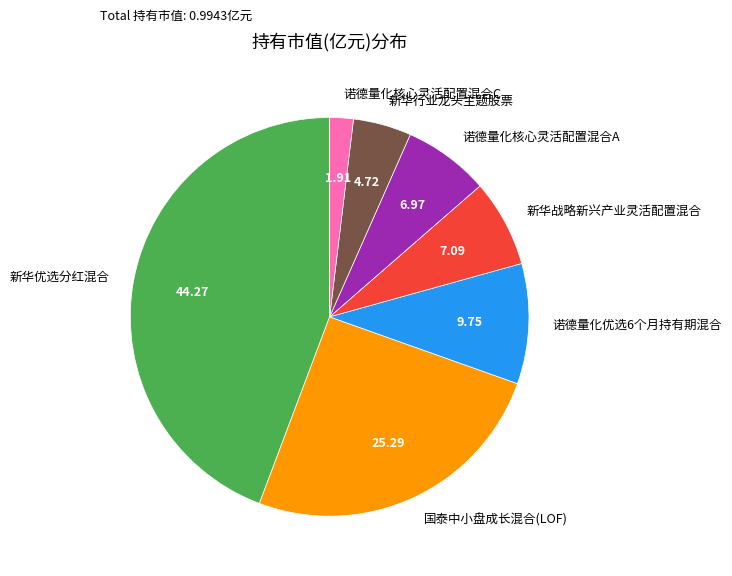

Is the sum of 新华优选分红混合 and 新华战略新兴产业灵活配置混合 greater than half?

Yes